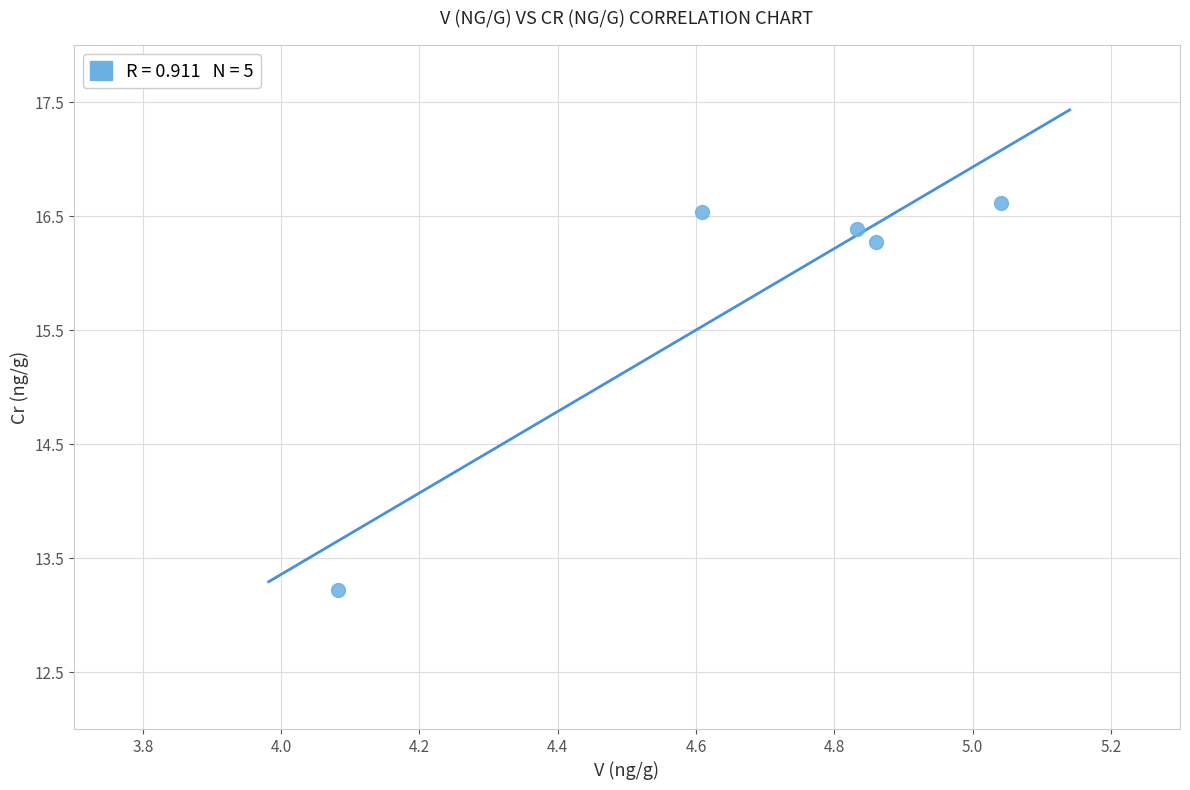

What is the average X value?

4.7